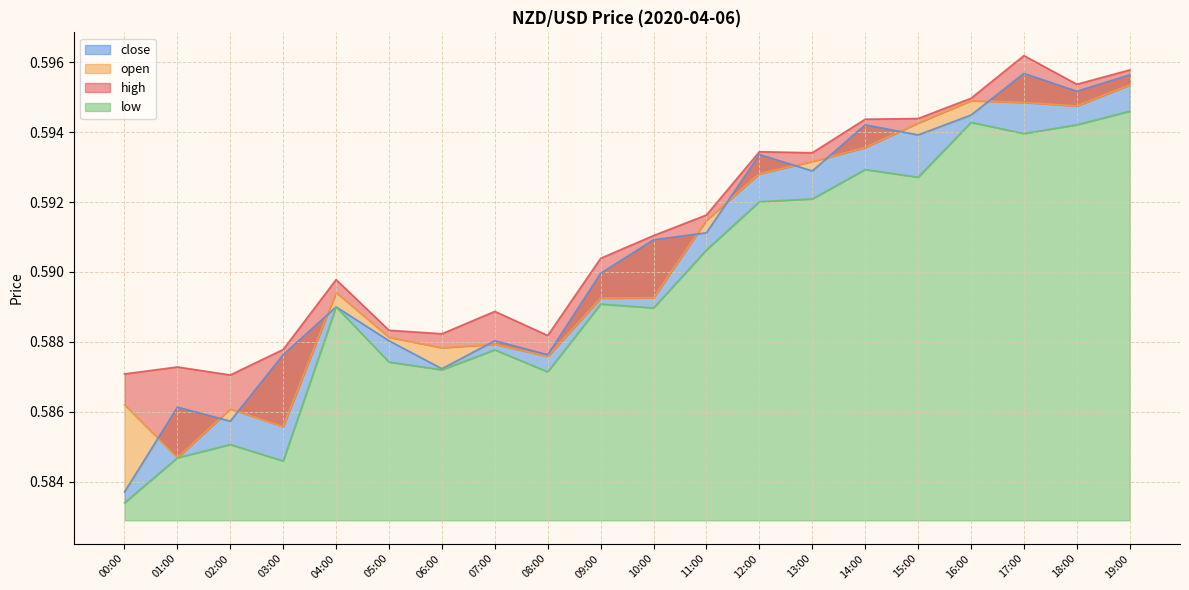

What is the label of the 20th point from the left?

19:00